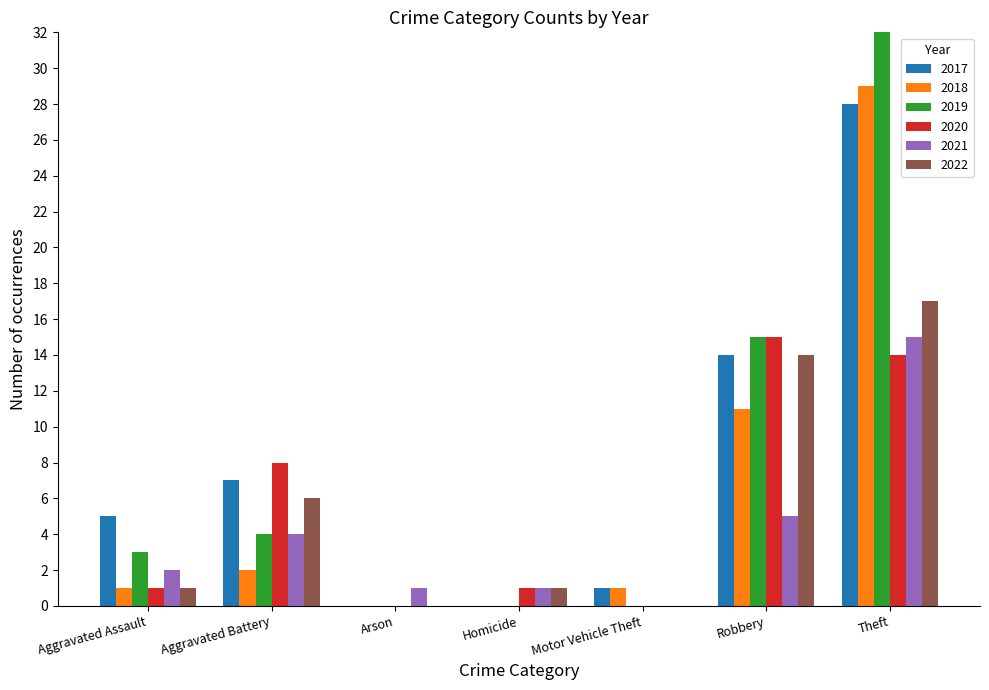

Which category has the highest value in the 2017 series?

Theft